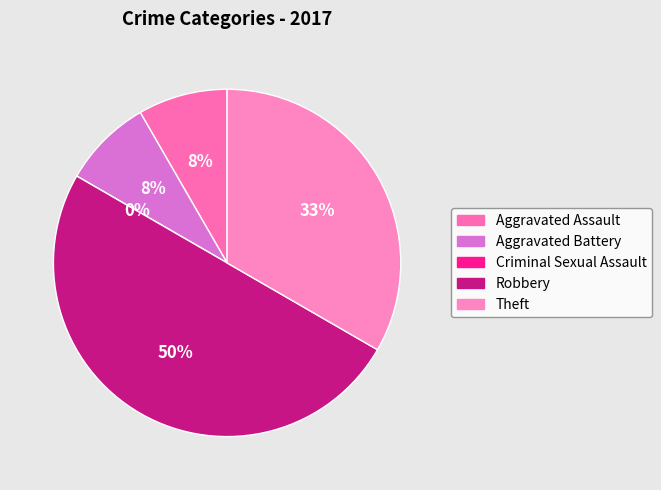

What is the total percentage of Theft and Aggravated Assault?

41.7%